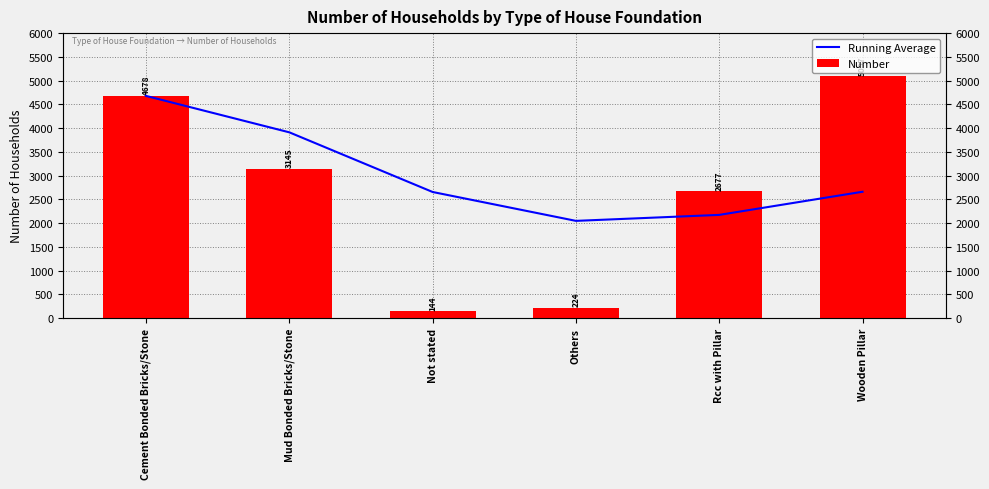

How many data points in Running Average are less than 2660?

3